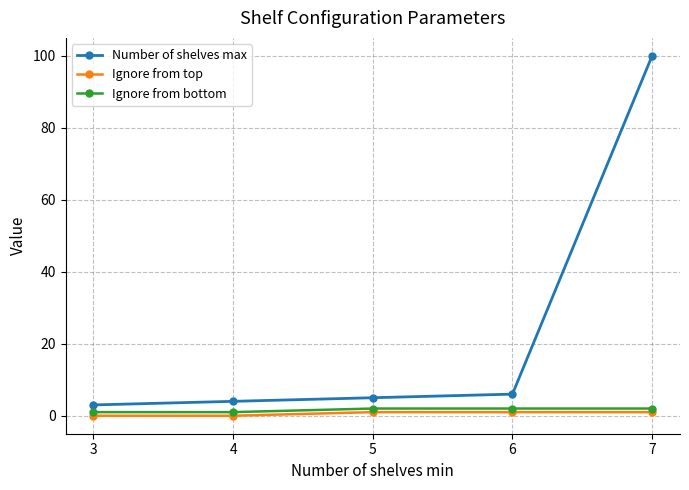

The value of Ignore from bottom at 3 is 1. True or false?

True